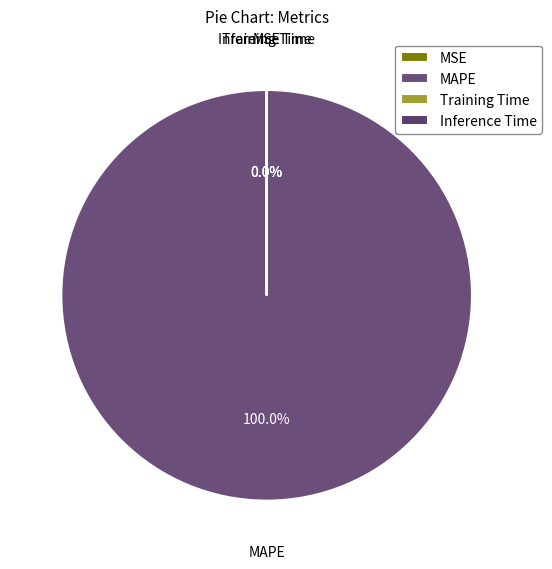

Does MAPE account for over 50% of the chart?

Yes